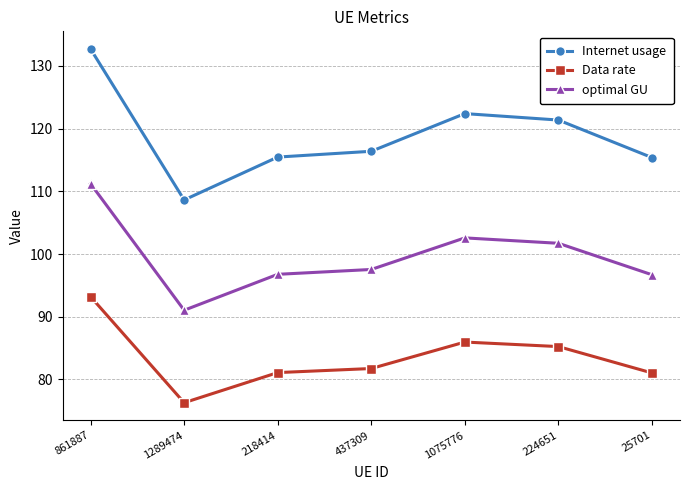

Which series has the largest total across all categories?

Internet usage